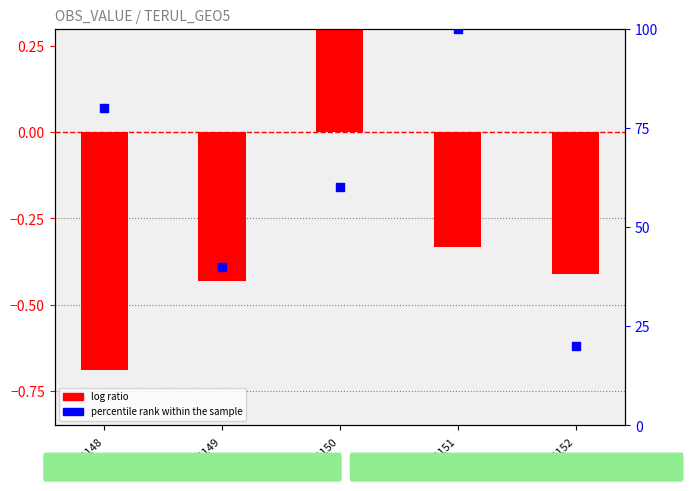

At which category is the sum across all series the highest?

REG151